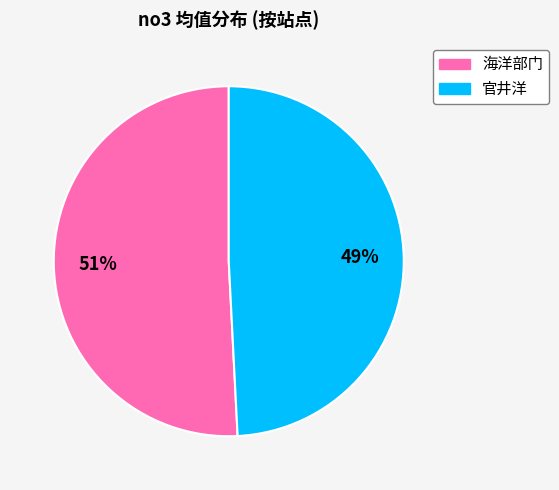

What is the smallest slice in the pie chart?

官井洋